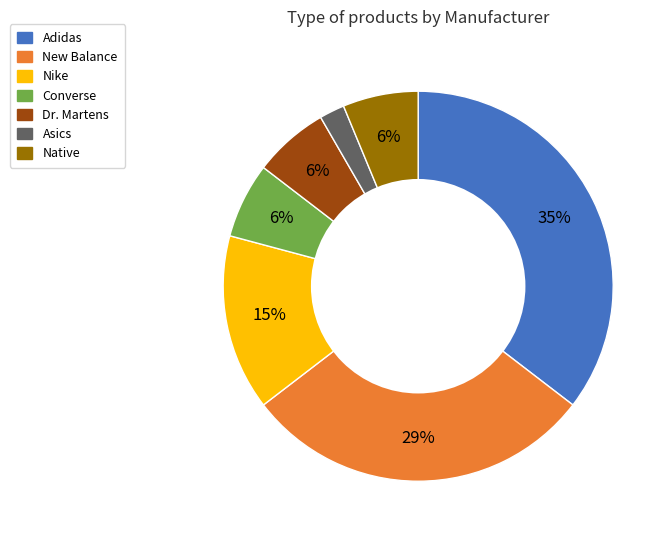

Which has a higher value, Adidas or Asics?

Adidas